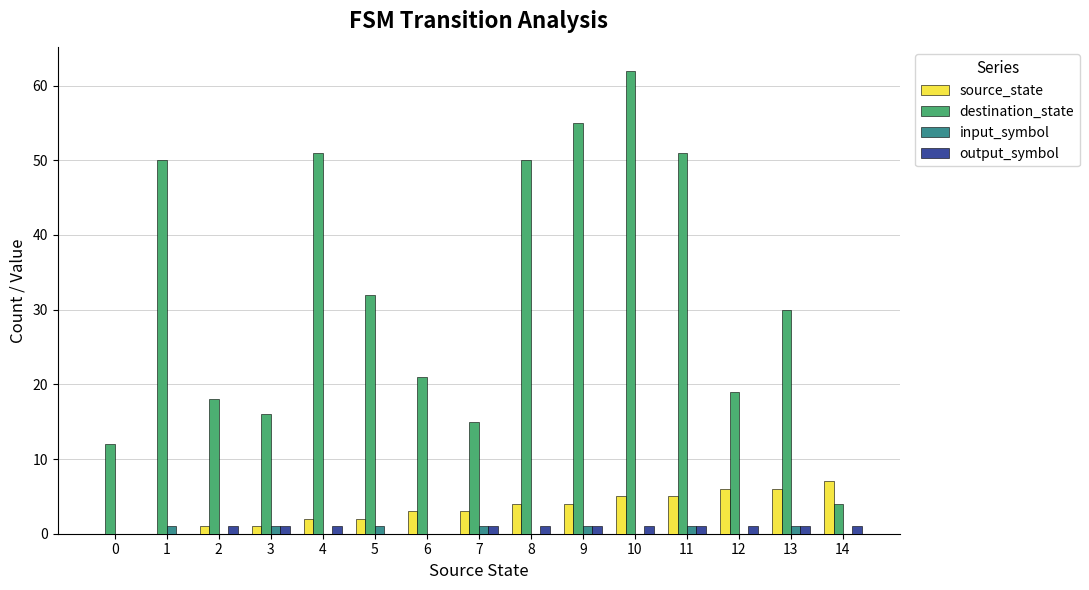

Between 2 and 11, which series saw the biggest shift?

destination_state